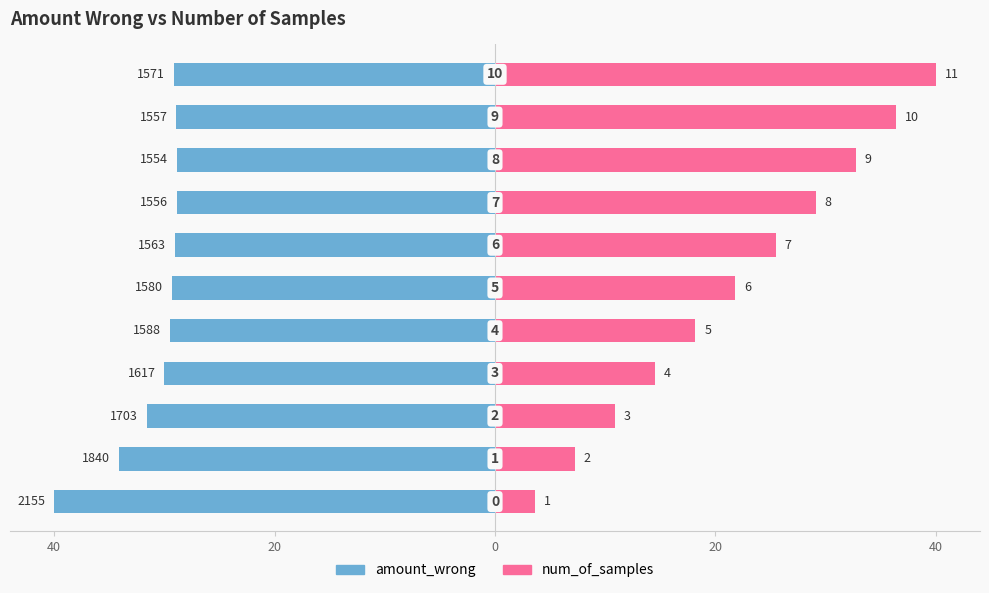

How many bars are there in total?

22